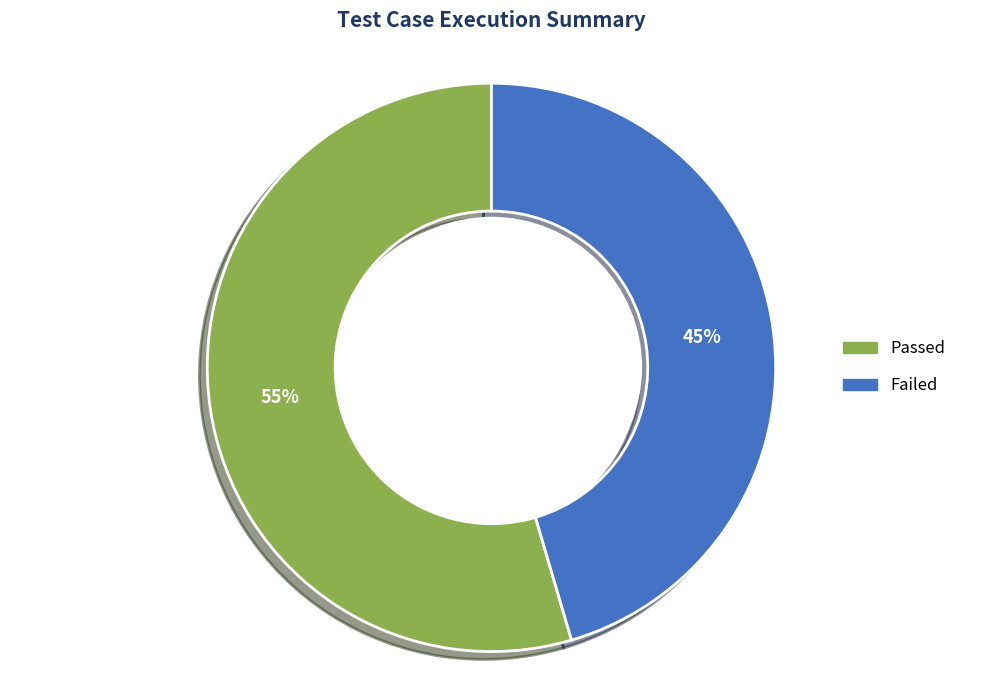

Rank the categories by value from highest to lowest.

Passed, Failed